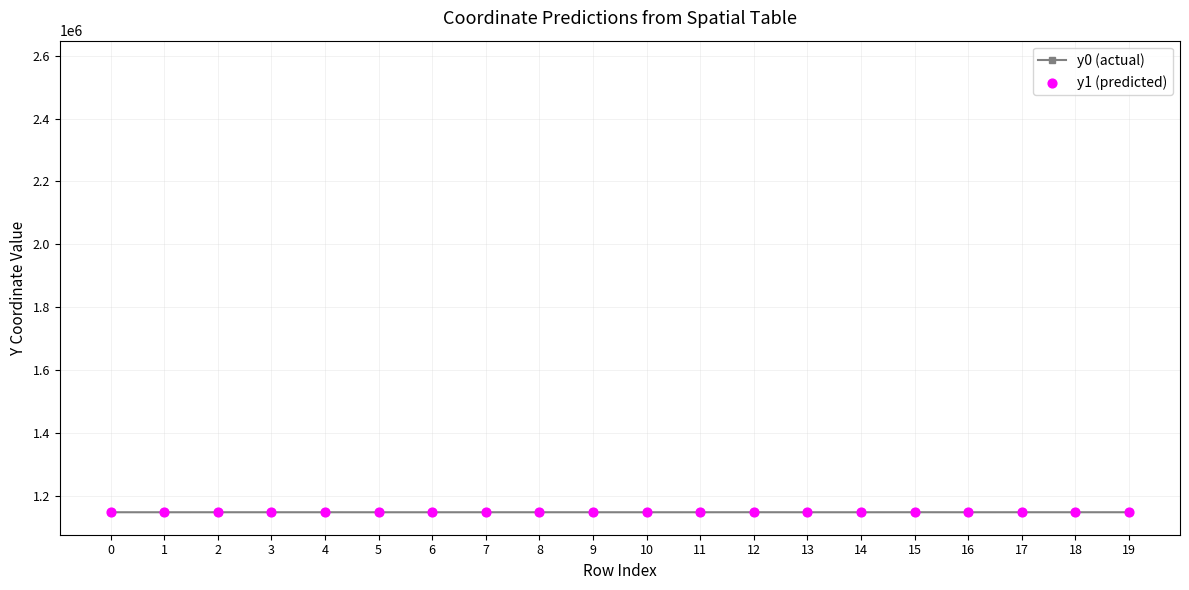

What are all the series names shown in the legend?

y0 (actual), y1 (predicted)